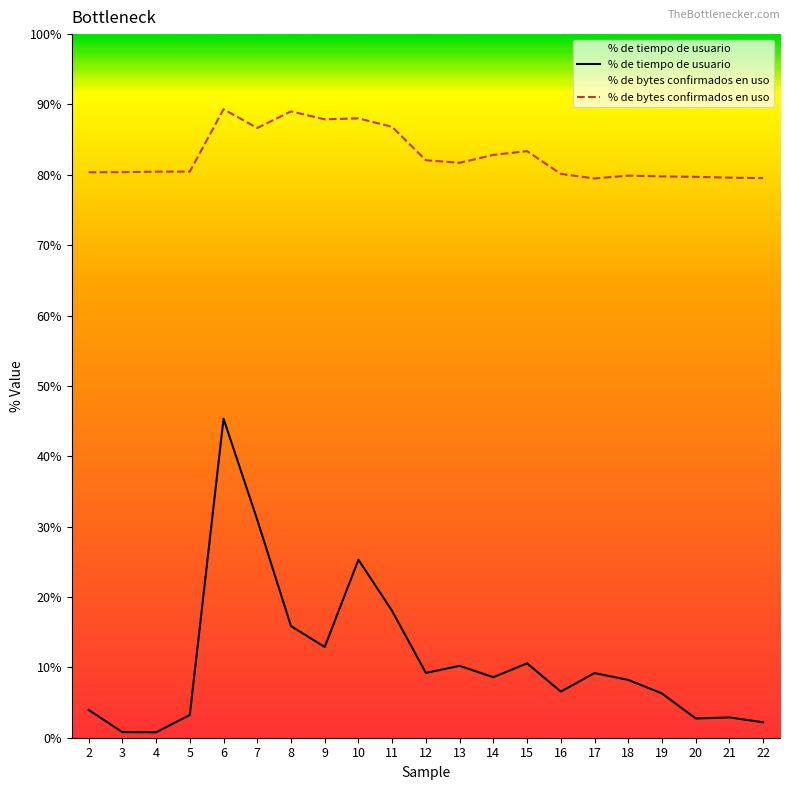

Where is the first local maximum for % de bytes confirmados en uso?

6